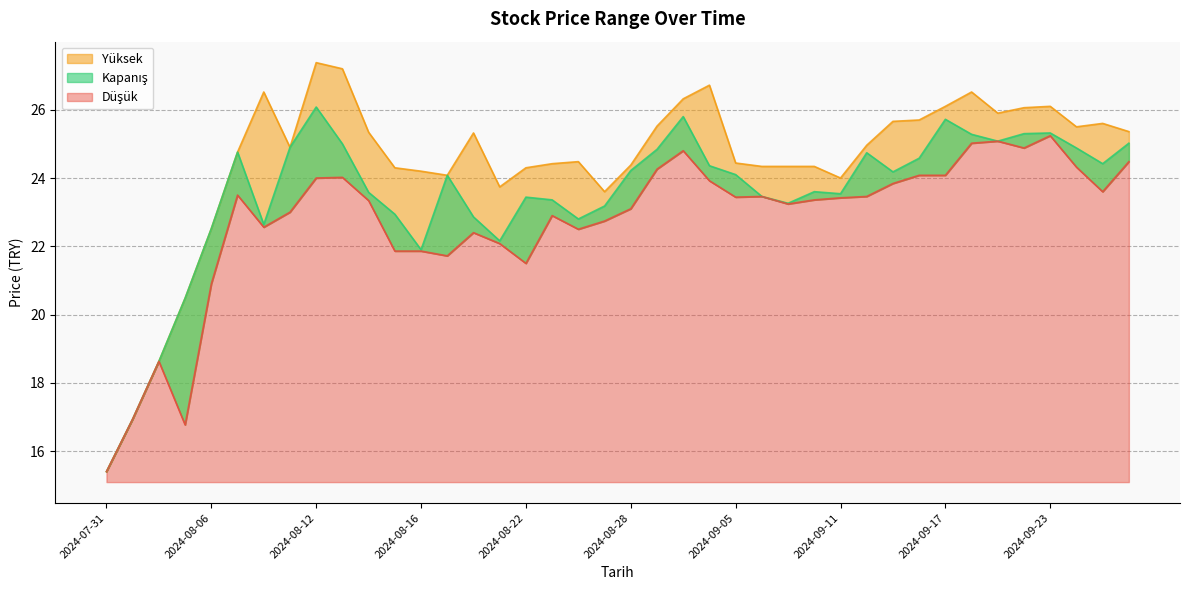

Reading right to left, list all the values displayed in this chart.

Kapanış: 2024-09-26=25.0	2024-09-25=24.4	2024-09-24=24.9	2024-09-23=25.3	2024-09-20=25.3	2024-09-19=25.1	2024-09-18=25.3	2024-09-17=25.7	2024-09-16=24.6	2024-09-13=24.2	2024-09-12=24.7	2024-09-11=23.5	2024-09-10=23.6	2024-09-09=23.3	2024-09-06=23.5	2024-09-05=24.1	2024-09-03=24.4	2024-09-02=25.8	2024-08-29=24.8	2024-08-28=24.2	2024-08-27=23.2	2024-08-26=22.8	2024-08-23=23.4	2024-08-22=23.4	2024-08-21=22.2	2024-08-20=22.9	2024-08-19=24.1	2024-08-16=21.9	2024-08-15=22.9	2024-08-14=23.6	2024-08-13=25.0	2024-08-12=26.1	2024-08-09=24.9	2024-08-08=22.6	2024-08-07=24.8	2024-08-06=22.5	2024-08-05=20.5	2024-08-02=18.6	2024-08-01=16.9	2024-07-31=15.4
Yüksek: 2024-09-26=25.4	2024-09-25=25.6	2024-09-24=25.5	2024-09-23=26.1	2024-09-20=26.1	2024-09-19=25.9	2024-09-18=26.5	2024-09-17=26.1	2024-09-16=25.7	2024-09-13=25.7	2024-09-12=25.0	2024-09-11=24.0	2024-09-10=24.3	2024-09-09=24.3	2024-09-06=24.3	2024-09-05=24.4	2024-09-03=26.7	2024-09-02=26.3	2024-08-29=25.5	2024-08-28=24.4	2024-08-27=23.6	2024-08-26=24.5	2024-08-23=24.4	2024-08-22=24.3	2024-08-21=23.7	2024-08-20=25.3	2024-08-19=24.1	2024-08-16=24.2	2024-08-15=24.3	2024-08-14=25.3	2024-08-13=27.2	2024-08-12=27.4	2024-08-09=24.9	2024-08-08=26.5	2024-08-07=24.8	2024-08-06=22.5	2024-08-05=20.5	2024-08-02=18.6	2024-08-01=16.9	2024-07-31=15.4
Düşük: 2024-09-26=24.5	2024-09-25=23.6	2024-09-24=24.3	2024-09-23=25.2	2024-09-20=24.9	2024-09-19=25.1	2024-09-18=25.0	2024-09-17=24.1	2024-09-16=24.1	2024-09-13=23.8	2024-09-12=23.5	2024-09-11=23.4	2024-09-10=23.4	2024-09-09=23.2	2024-09-06=23.5	2024-09-05=23.4	2024-09-03=23.9	2024-09-02=24.8	2024-08-29=24.3	2024-08-28=23.1	2024-08-27=22.7	2024-08-26=22.5	2024-08-23=22.9	2024-08-22=21.5	2024-08-21=22.1	2024-08-20=22.4	2024-08-19=21.7	2024-08-16=21.9	2024-08-15=21.9	2024-08-14=23.3	2024-08-13=24.0	2024-08-12=24.0	2024-08-09=23.0	2024-08-08=22.6	2024-08-07=23.5	2024-08-06=20.9	2024-08-05=16.8	2024-08-02=18.6	2024-08-01=16.9	2024-07-31=15.4